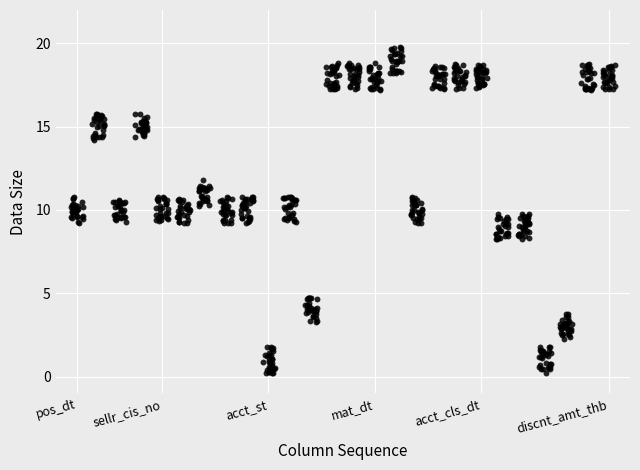

What is the range of X values (max minus min)?

25.6